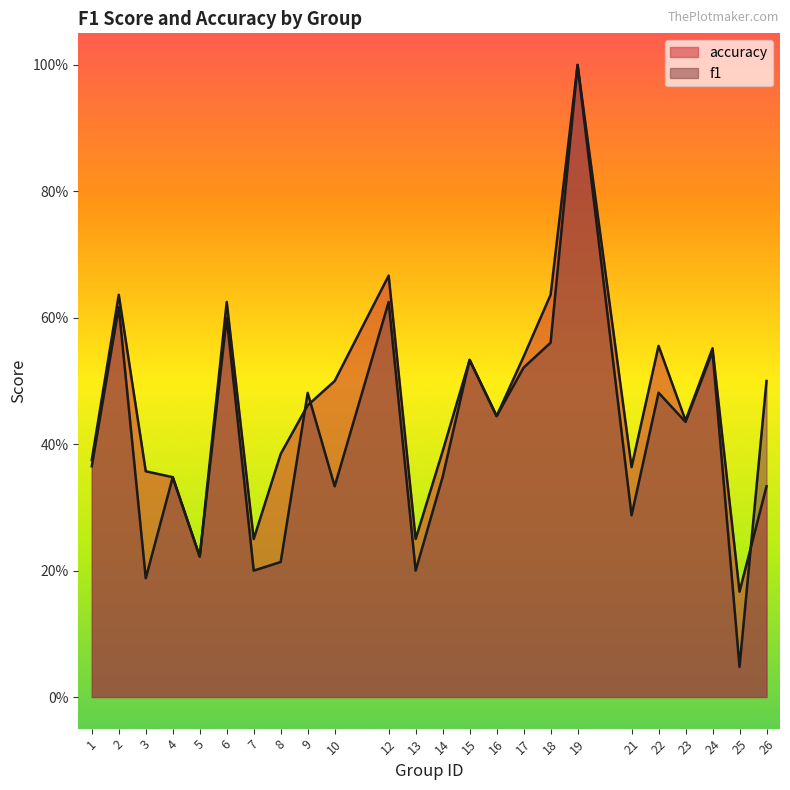

Between which two adjacent categories do accuracy and f1 first intersect?

8 and 9